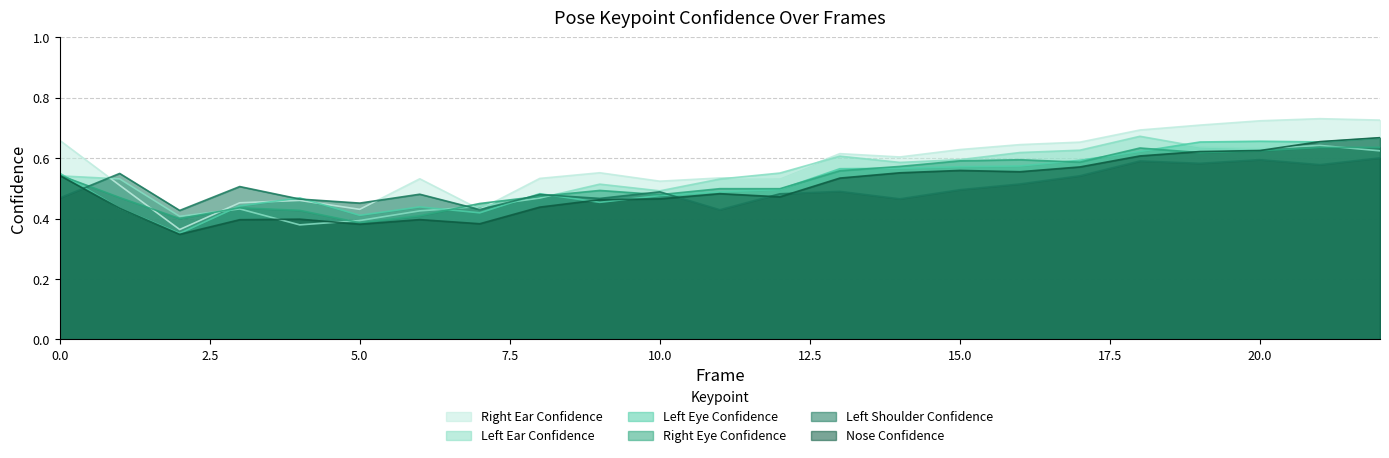

Reading right to left, what are all the values shown in this chart?

a_nose_confidence: 22=0.7	21=0.7	20=0.6	19=0.6	18=0.6	17=0.6	16=0.6	15=0.6	14=0.6	13=0.5	12=0.5	11=0.5	10=0.5	9=0.5	8=0.4	7=0.4	6=0.4	5=0.4	4=0.4	3=0.4	2=0.3	1=0.4	0=0.5
a_left_eye_confidence: 22=0.7	21=0.7	20=0.7	19=0.7	18=0.6	17=0.6	16=0.6	15=0.6	14=0.6	13=0.6	12=0.5	11=0.5	10=0.5	9=0.5	8=0.5	7=0.4	6=0.4	5=0.4	4=0.5	3=0.4	2=0.4	1=0.4	0=0.6
a_right_eye_confidence: 22=0.6	21=0.6	20=0.6	19=0.6	18=0.6	17=0.6	16=0.6	15=0.6	14=0.6	13=0.6	12=0.5	11=0.5	10=0.5	9=0.5	8=0.5	7=0.5	6=0.4	5=0.4	4=0.4	3=0.4	2=0.4	1=0.5	0=0.5
a_left_ear_confidence: 22=0.6	21=0.6	20=0.6	19=0.6	18=0.7	17=0.6	16=0.6	15=0.6	14=0.6	13=0.6	12=0.6	11=0.5	10=0.5	9=0.5	8=0.5	7=0.4	6=0.4	5=0.4	4=0.4	3=0.4	2=0.4	1=0.5	0=0.5
a_right_ear_confidence: 22=0.7	21=0.7	20=0.7	19=0.7	18=0.7	17=0.7	16=0.6	15=0.6	14=0.6	13=0.6	12=0.5	11=0.5	10=0.5	9=0.6	8=0.5	7=0.4	6=0.5	5=0.4	4=0.5	3=0.5	2=0.4	1=0.5	0=0.7
a_left_shoulder_confidence: 22=0.6	21=0.6	20=0.6	19=0.6	18=0.6	17=0.5	16=0.5	15=0.5	14=0.5	13=0.5	12=0.5	11=0.4	10=0.5	9=0.5	8=0.5	7=0.4	6=0.5	5=0.5	4=0.5	3=0.5	2=0.4	1=0.5	0=0.5